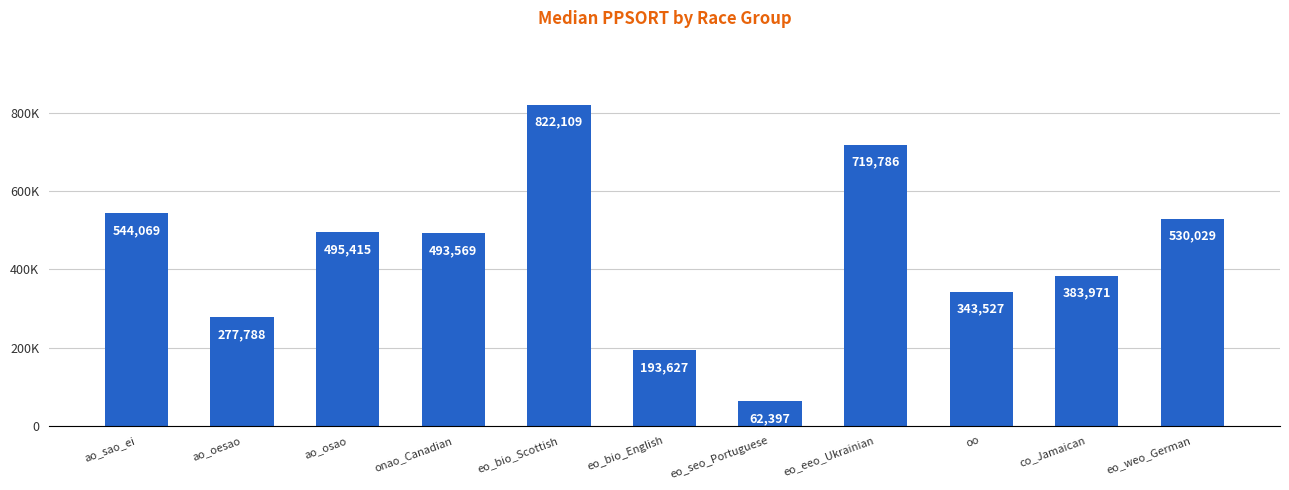

Reading left to right, list all the values displayed in this chart.

ao_sao_ei=544069	ao_oesao=277788	ao_osao=495415	onao_Canadian=493569	eo_bio_Scottish=822109	eo_bio_English=193627	eo_seo_Portuguese=62397	eo_eeo_Ukrainian=719786	oo=343527	co_Jamaican=383971	eo_weo_German=530029